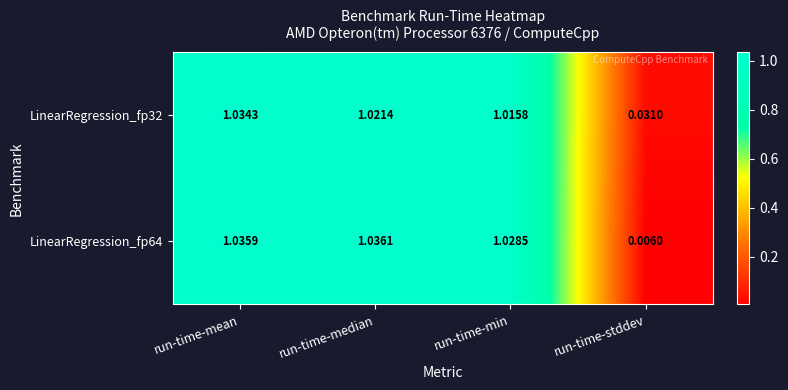

Count the number of categories in the chart.

4